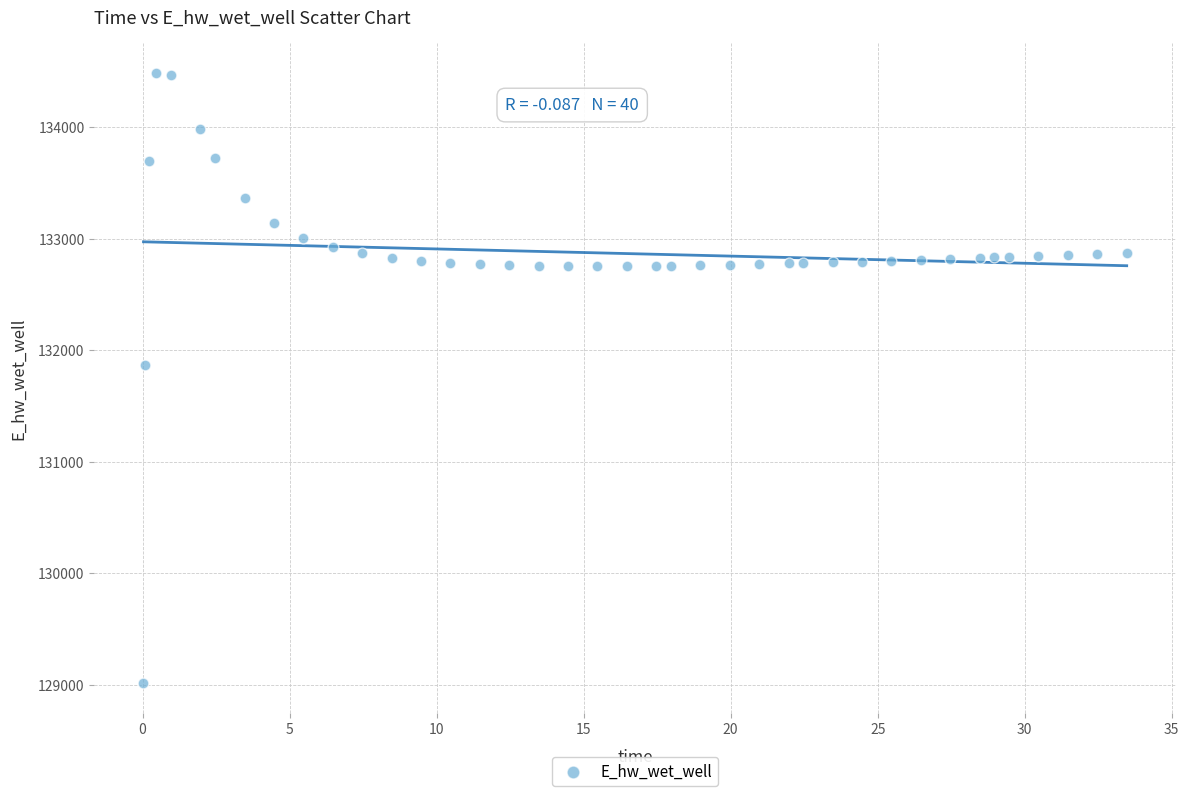

What is the range of X values (max minus min)?

33.4